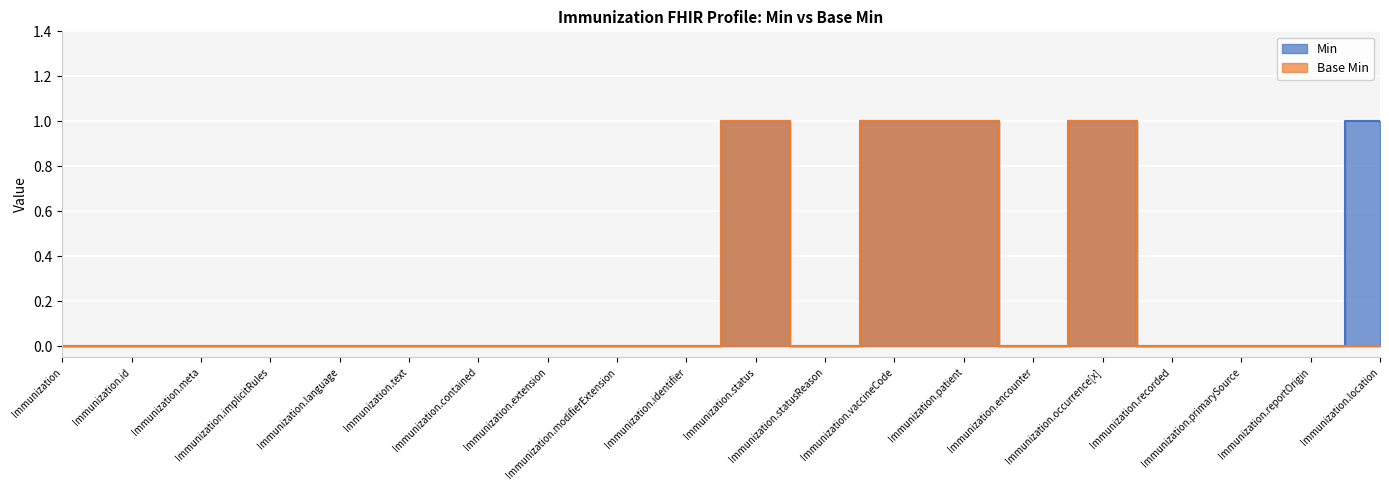

Is it true that Min equals 1 at Immunization?

False